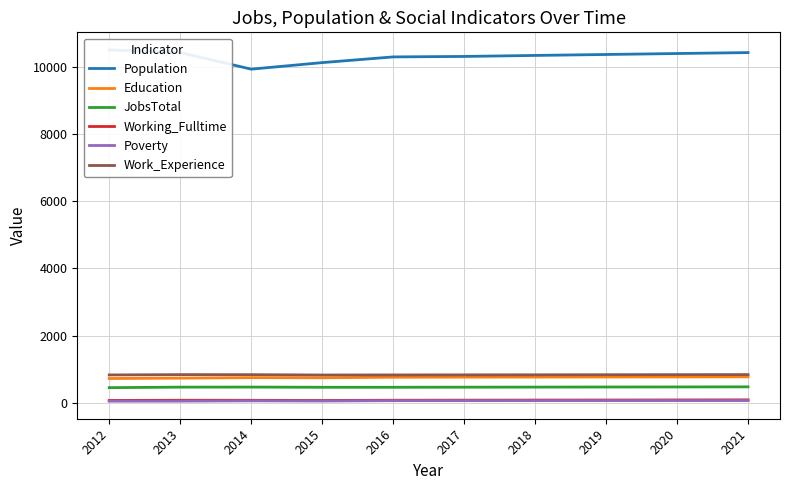

How many values in the Work_Experience series are below 832?

5